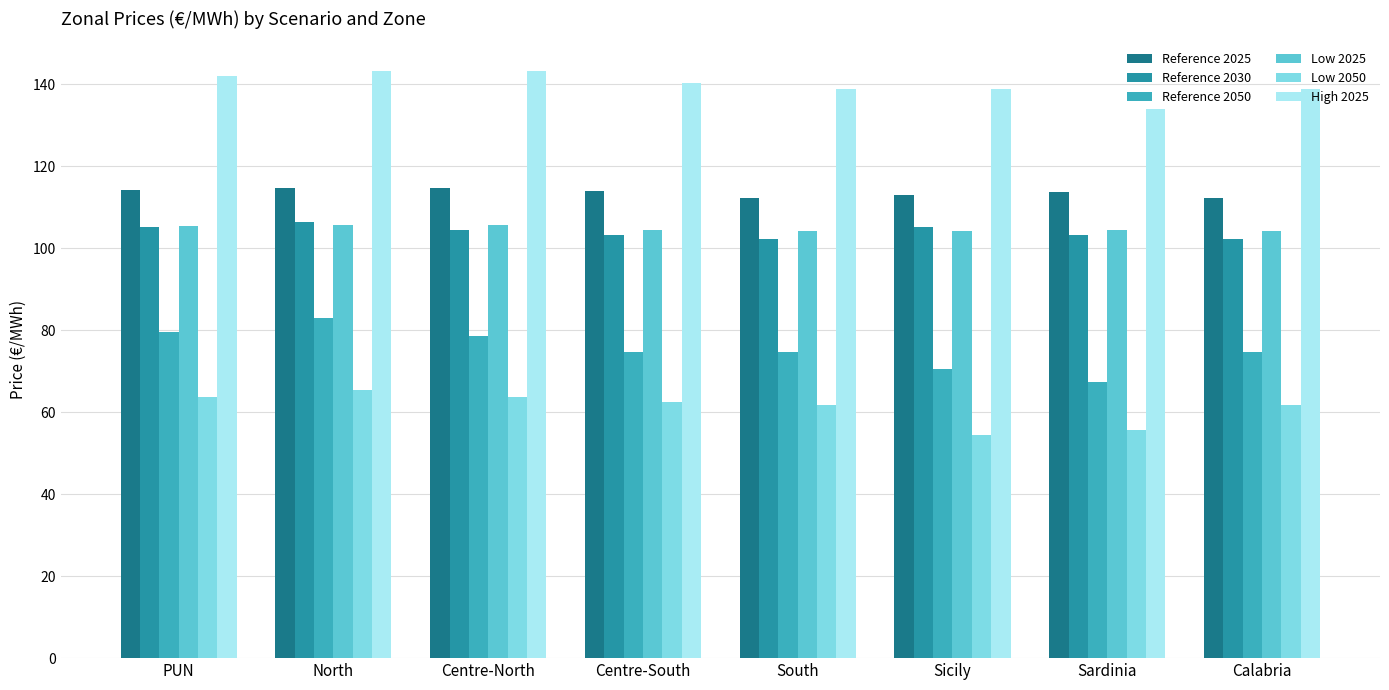

What is the label of the 4th bar from the left?

Centre-South